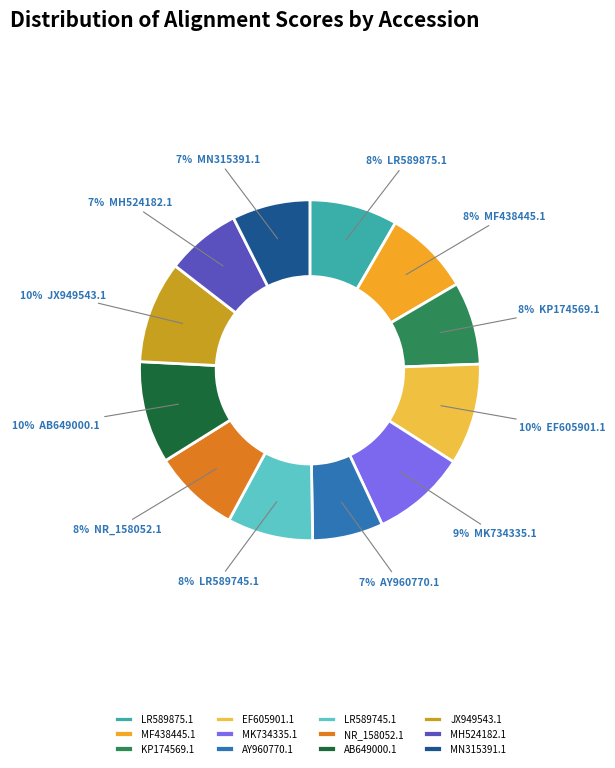

True or false: JX949543.1 accounts for 10% of the total.

True